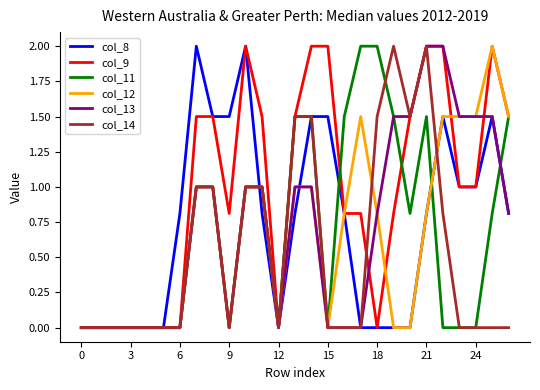

What is the maximum value shown in the chart?

2.0